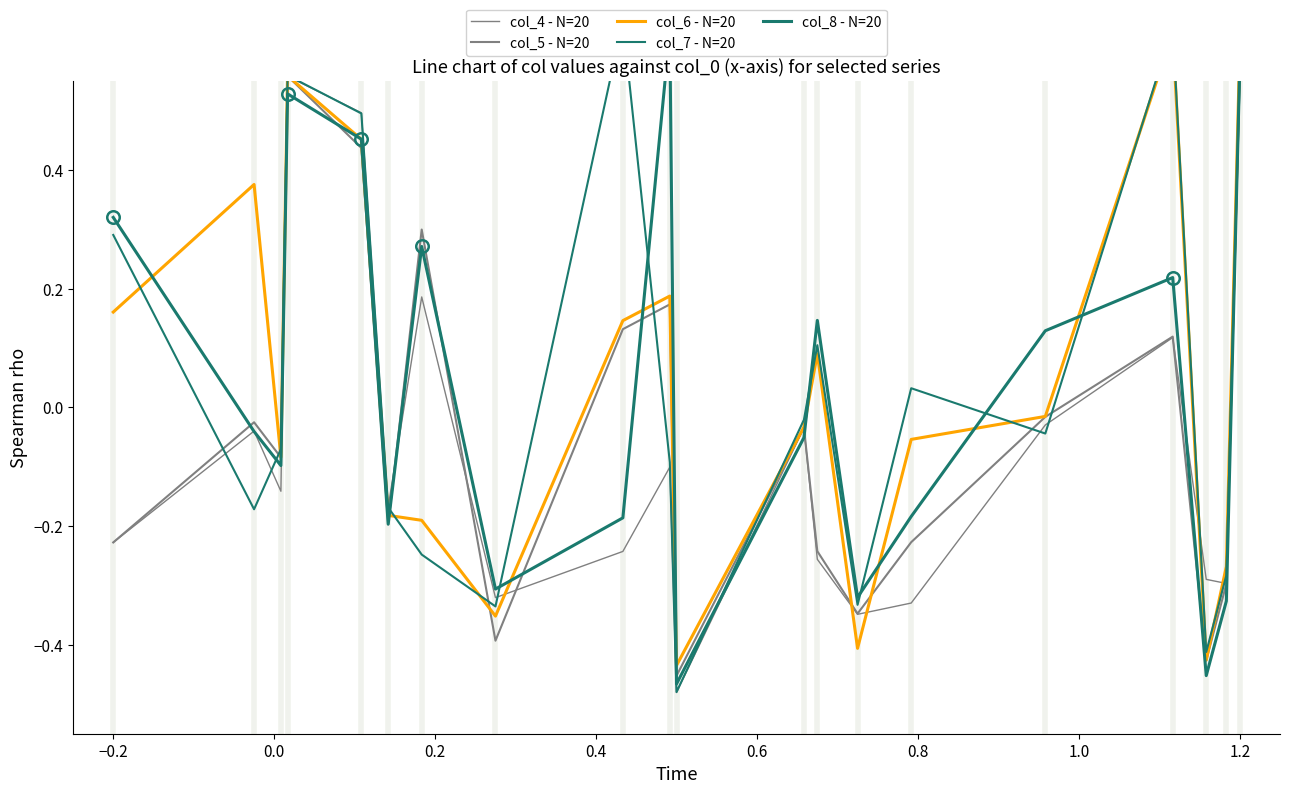

In col_5 - N=20, how many points are higher than both neighbors (excluding endpoints)?

6